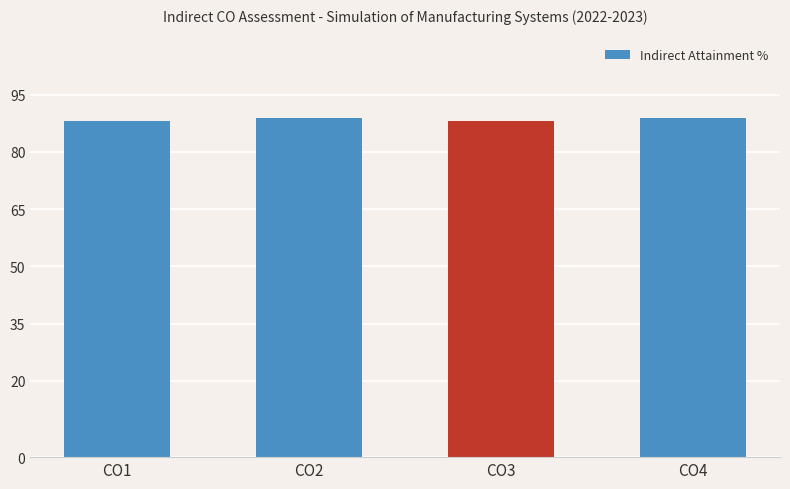

Which has a higher value, CO3 or CO4?

CO4